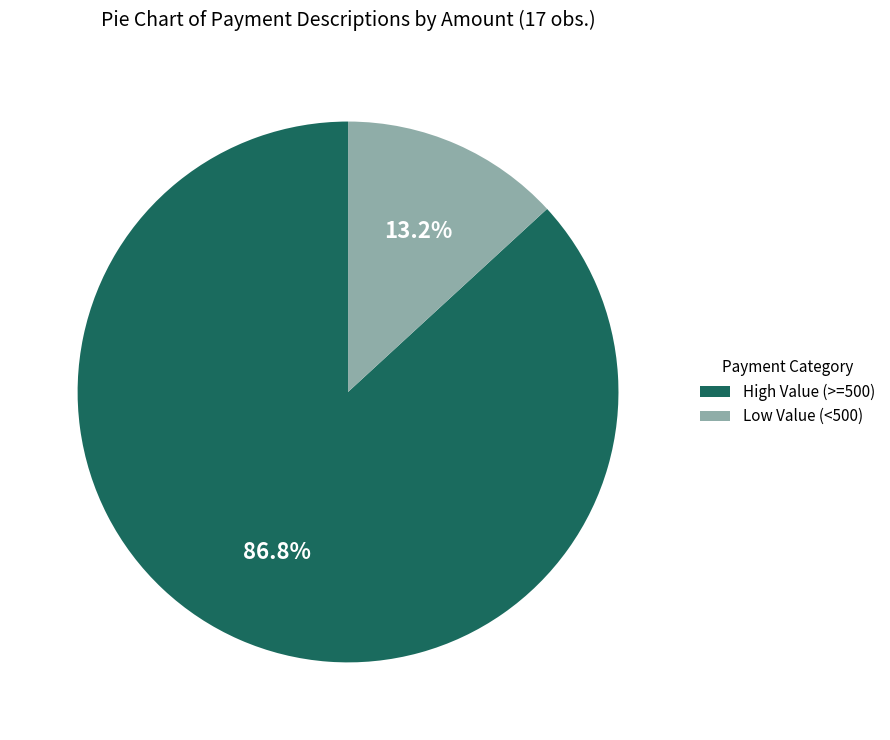

Is the sum of Low Value (<500) and High Value (>=500) greater than half?

Yes